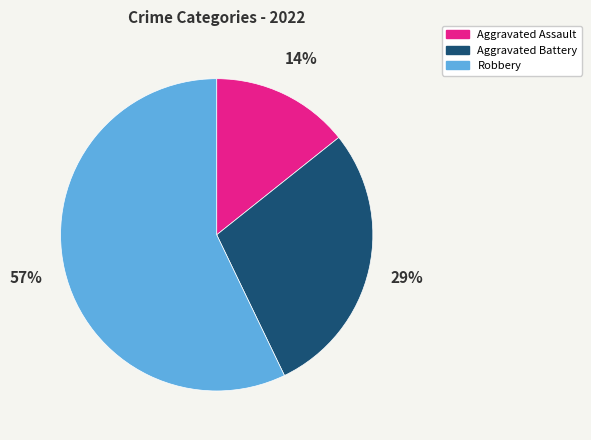

Which slice represents more than half of the pie?

Robbery